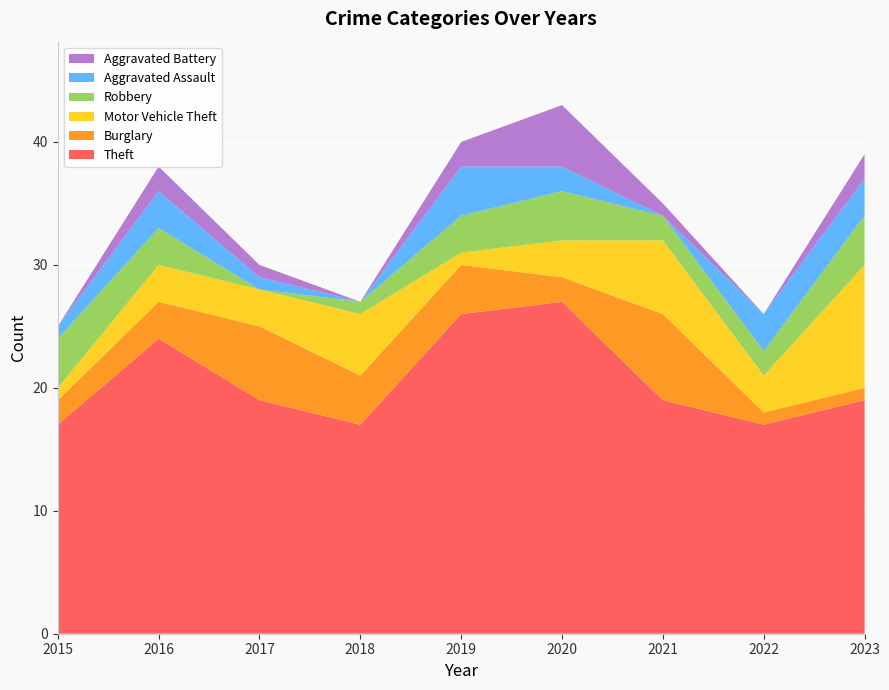

Reading left to right, extract all data points from this chart.

Theft: 17	24	19	17	26	27	19	17	19
Burglary: 2	3	6	4	4	2	7	1	1
Motor Vehicle Theft: 1	3	3	5	1	3	6	3	10
Robbery: 4	3	0	1	3	4	2	2	4
Aggravated Assault: 1	3	1	0	4	2	0	3	3
Aggravated Battery: 0	2	1	0	2	5	1	0	2